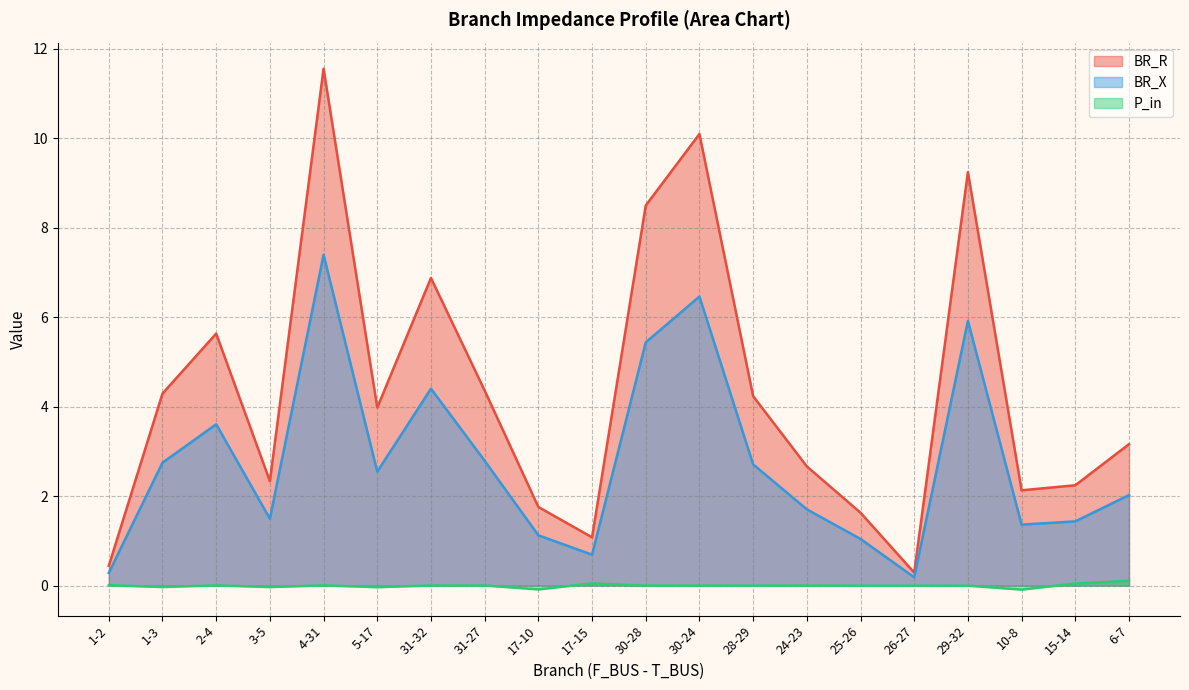

What is the greatest value displayed?

11.6